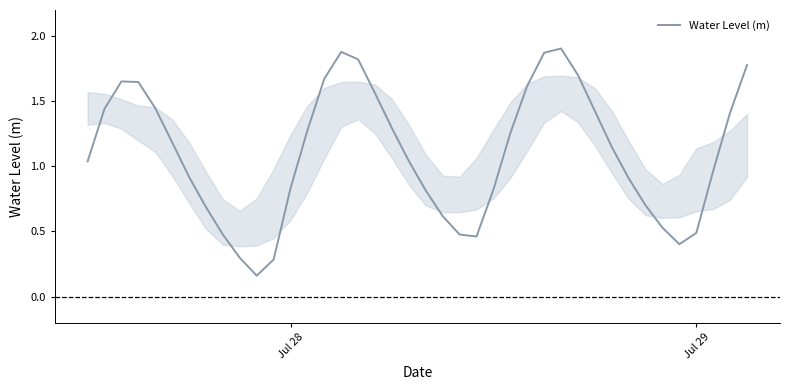

The value at Jul 29 is 0.1. True or false?

False